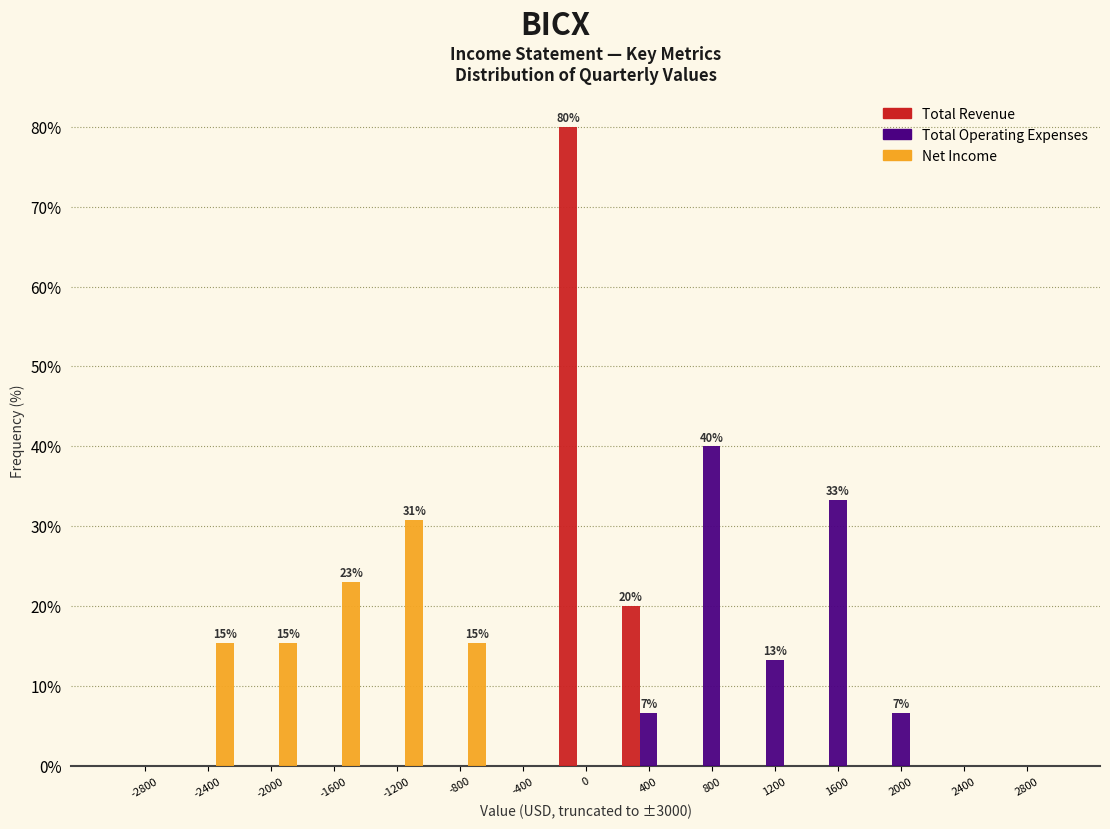

In the Net Income series, which range on the x-axis has the tallest bar?

-1400 to -1000